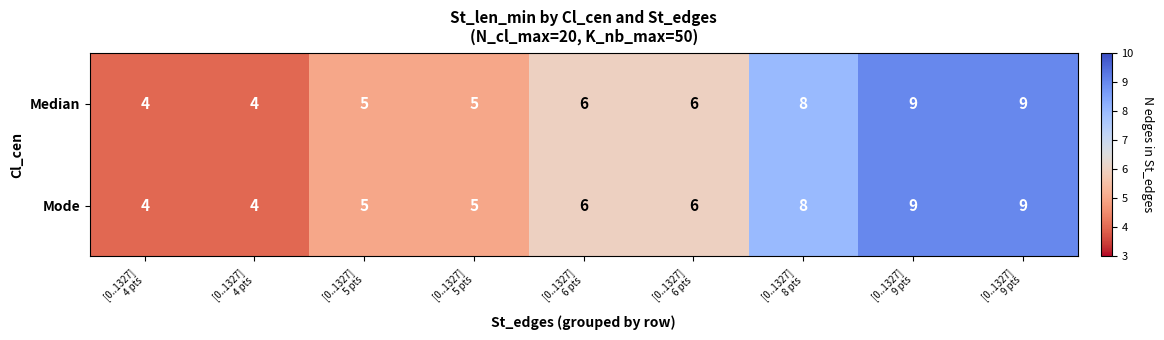

Which series has the largest range (max minus min)?

Median